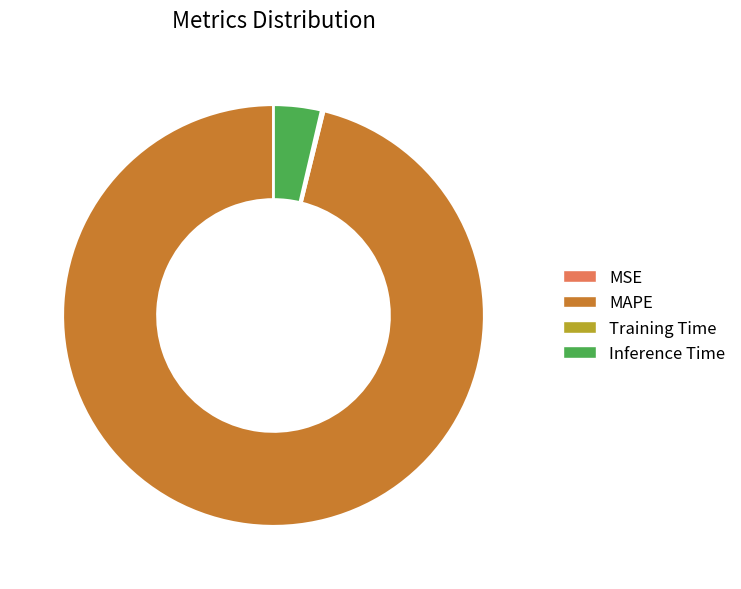

Does MAPE represent more than half of the total?

Yes